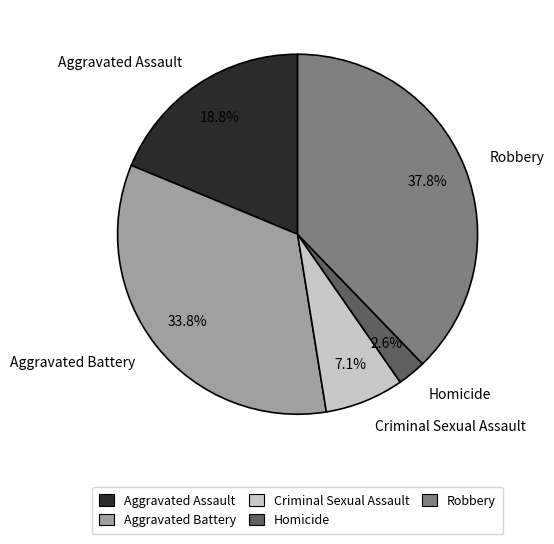

The Criminal Sexual Assault slice represents 21% of the pie. True or false?

False